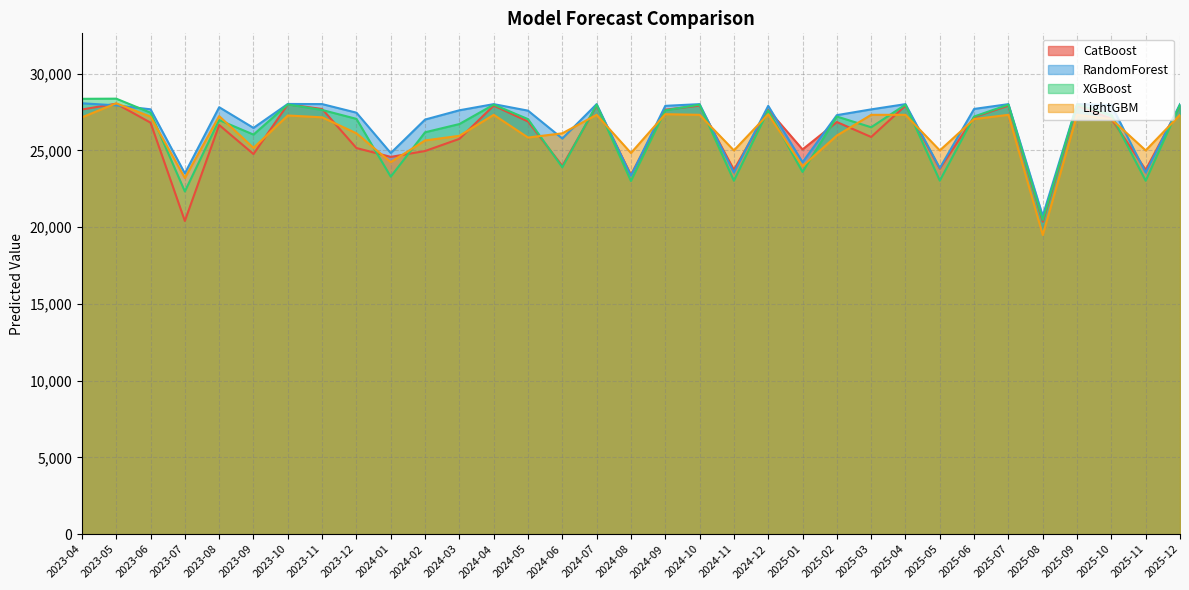

How many data points in XGBoost are above 27209?

17